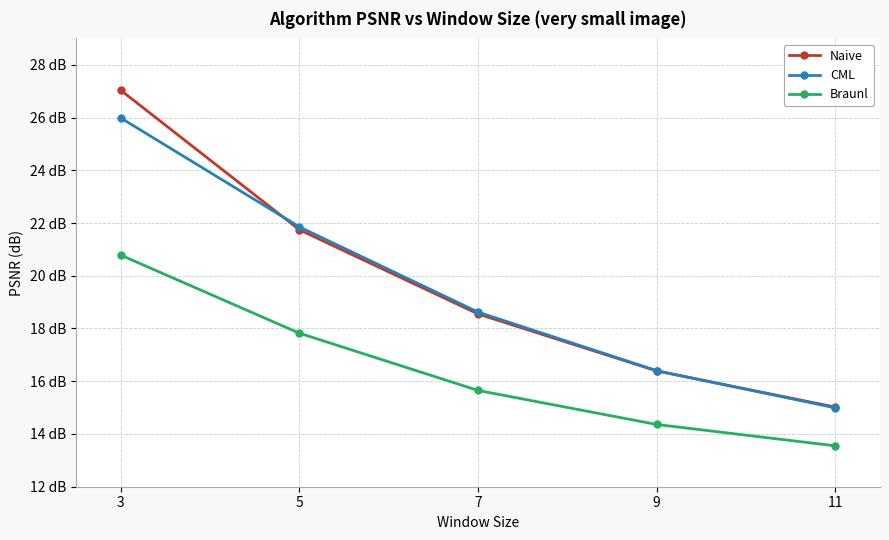

What is the difference between the second highest and minimum values in the Braunl series?

4.3